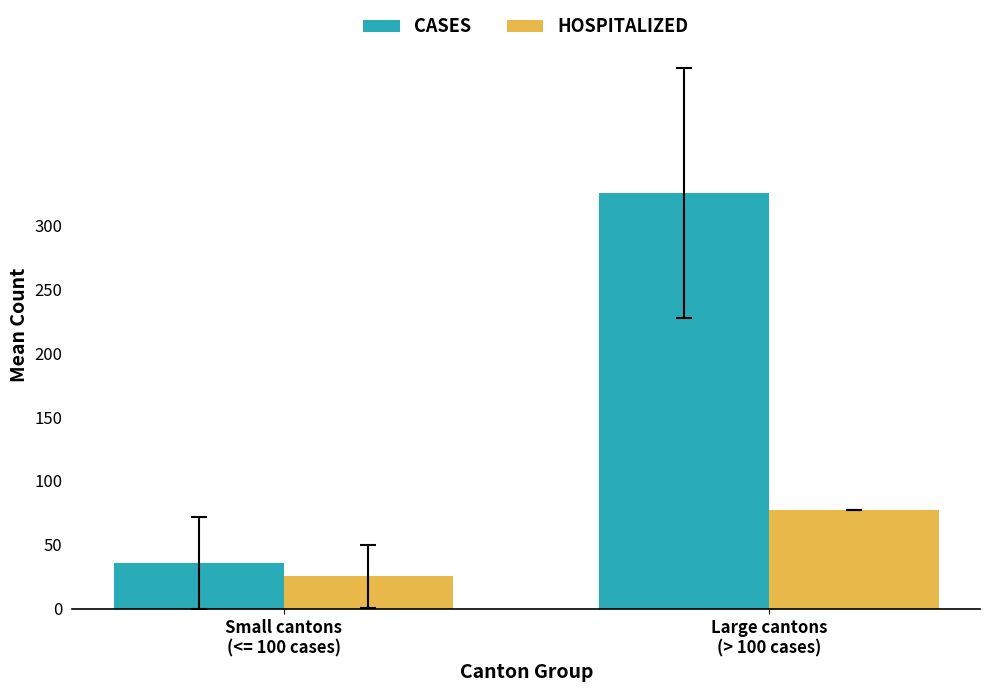

What is the minimum value shown in the chart?

25.4